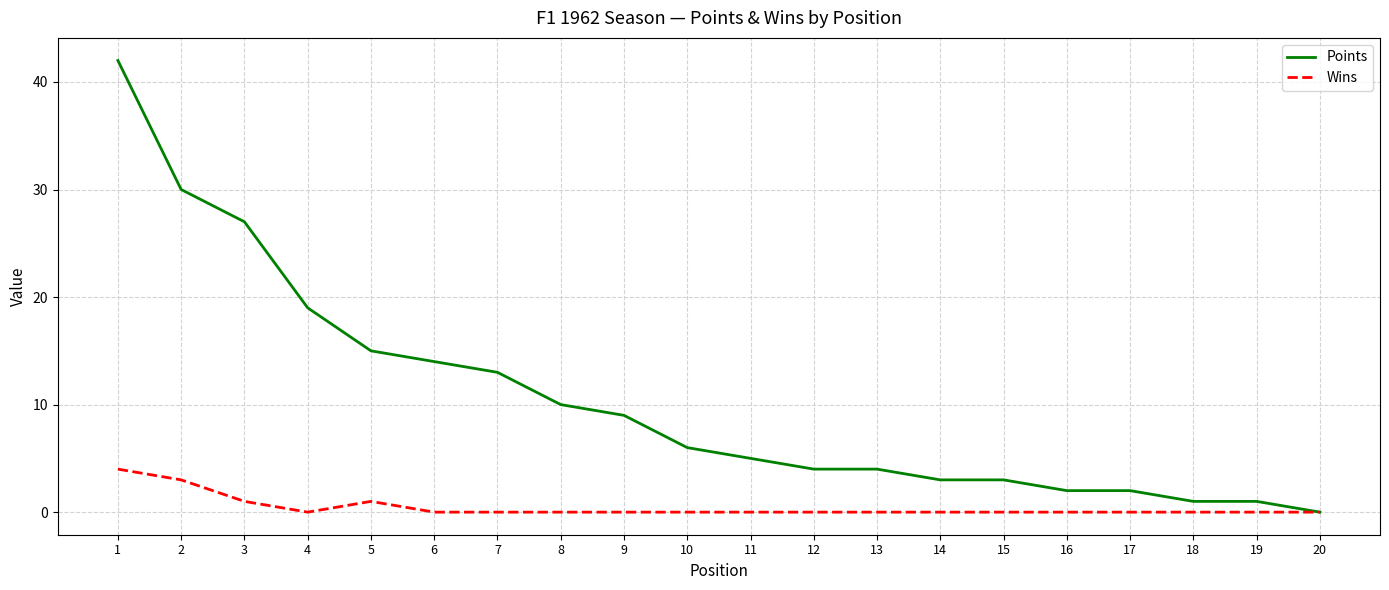

Which series has the largest total across all categories?

Points